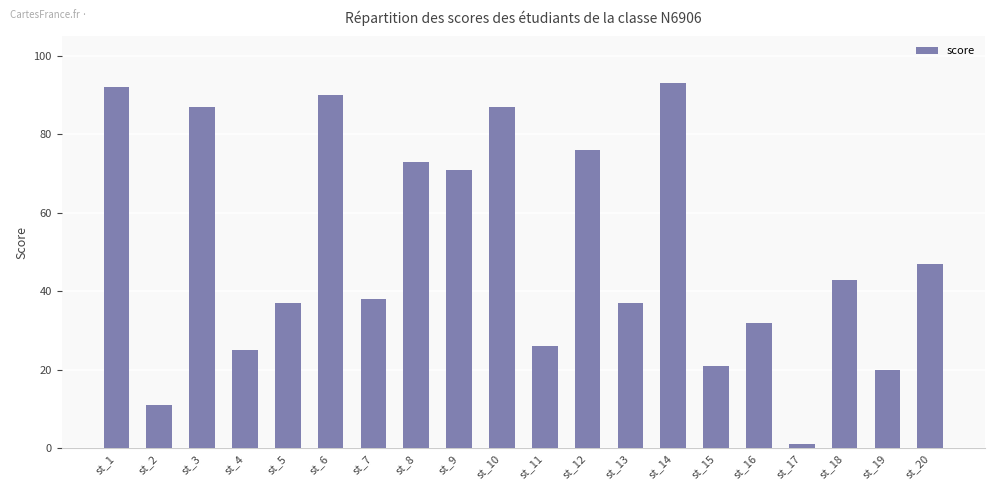

At which label is the value closest to 47?

st_20